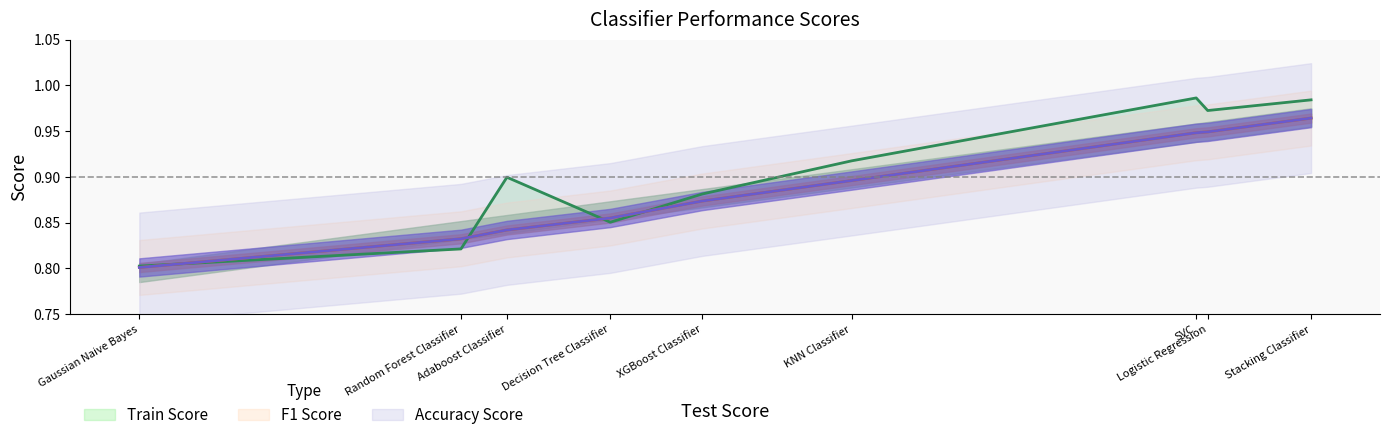

Is this an area chart (filled region under the line)?

No